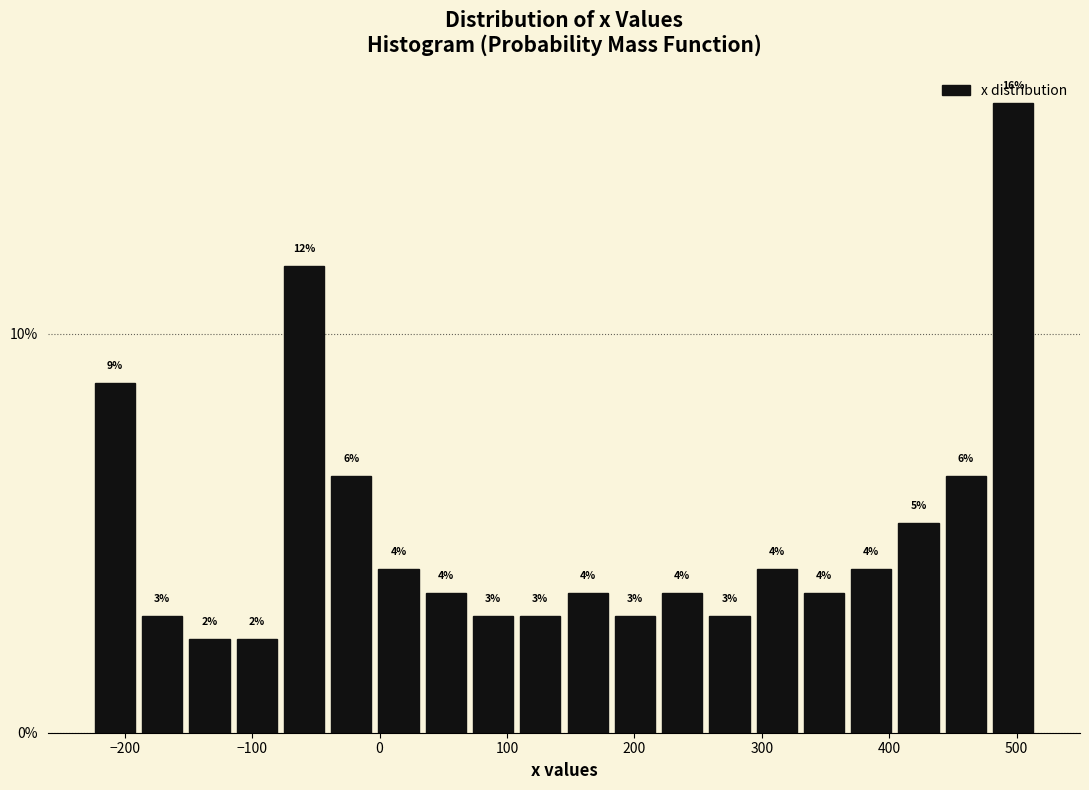

Read against the x-axis, roughly where is the centre of the tallest bar?

500